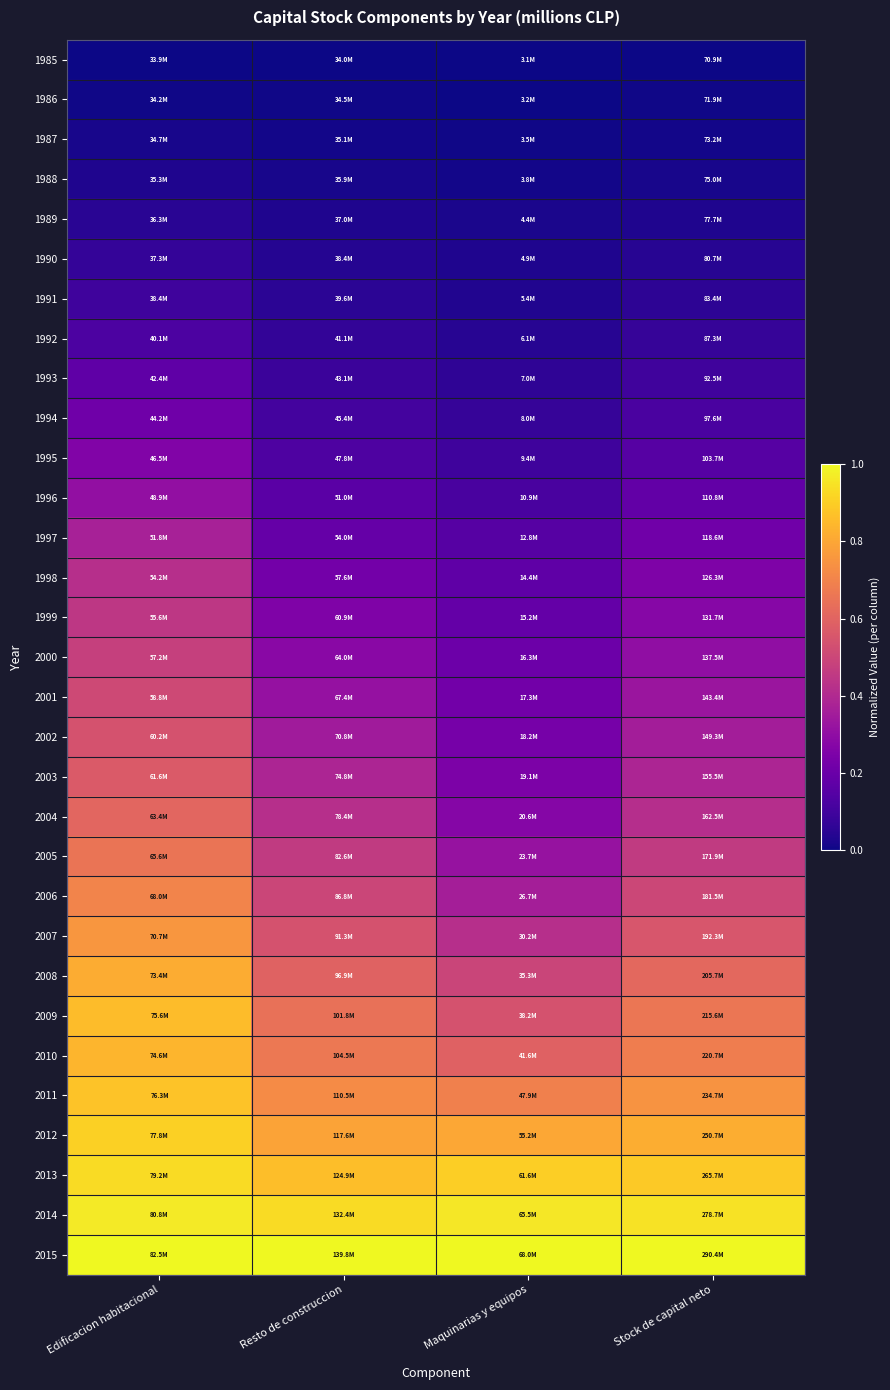

How many data points does each series have?

4